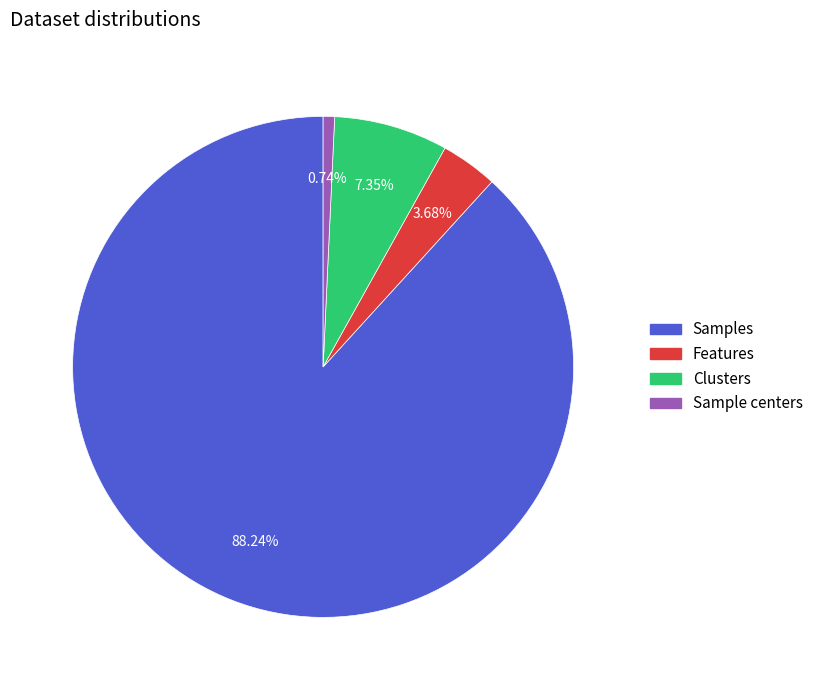

Which category has the biggest portion of the pie?

Samples